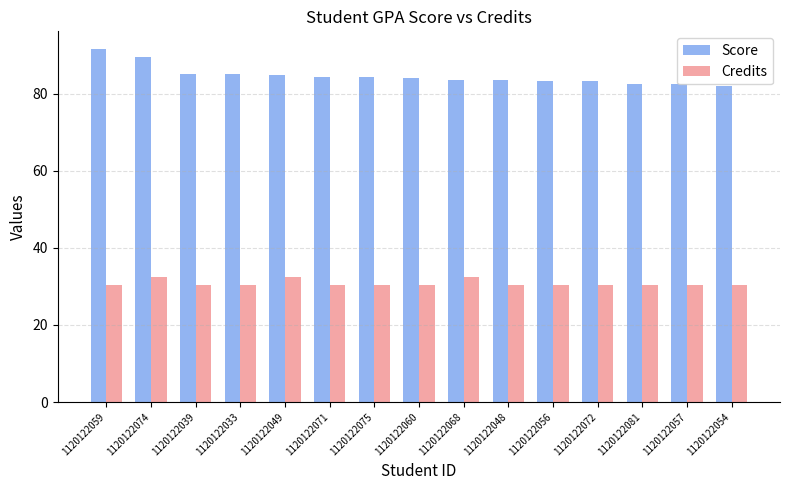

Rank the series by their average value, from lowest to highest.

Credits, Score